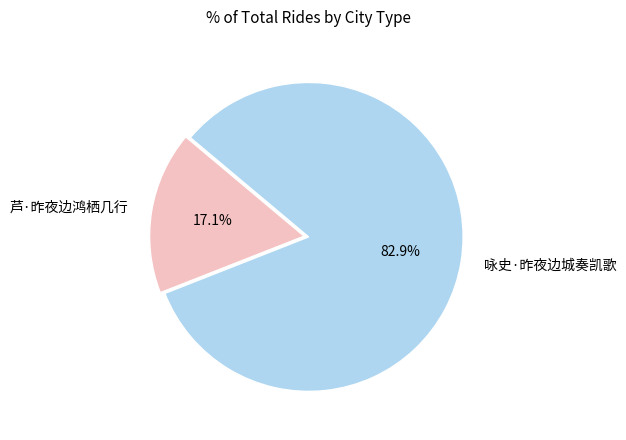

To the nearest percent, what percentage of the pie is 芦·昨夜边鸿栖几行?

17%